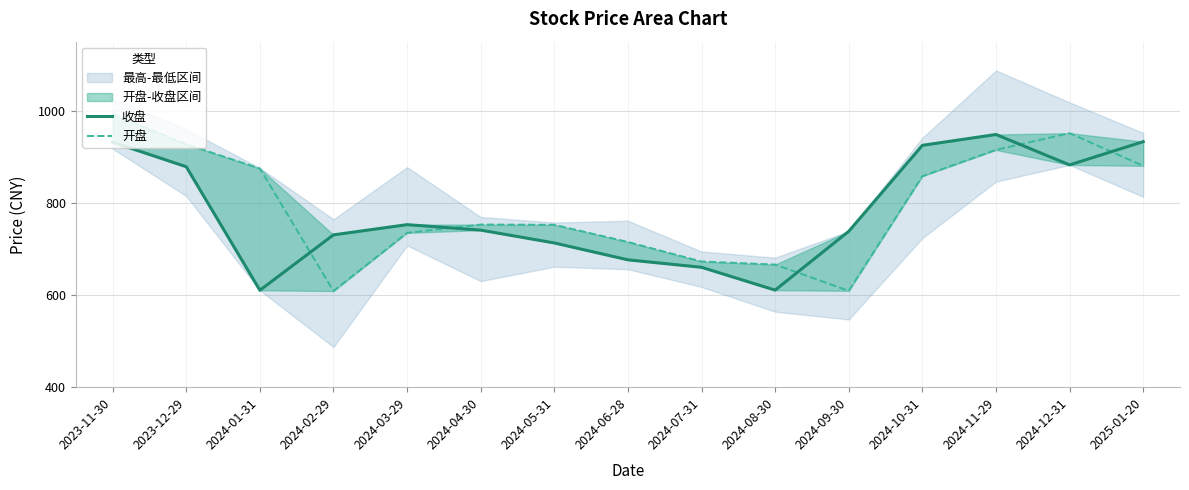

What is the value of the 开盘 point at the 12th from the left?

858.0